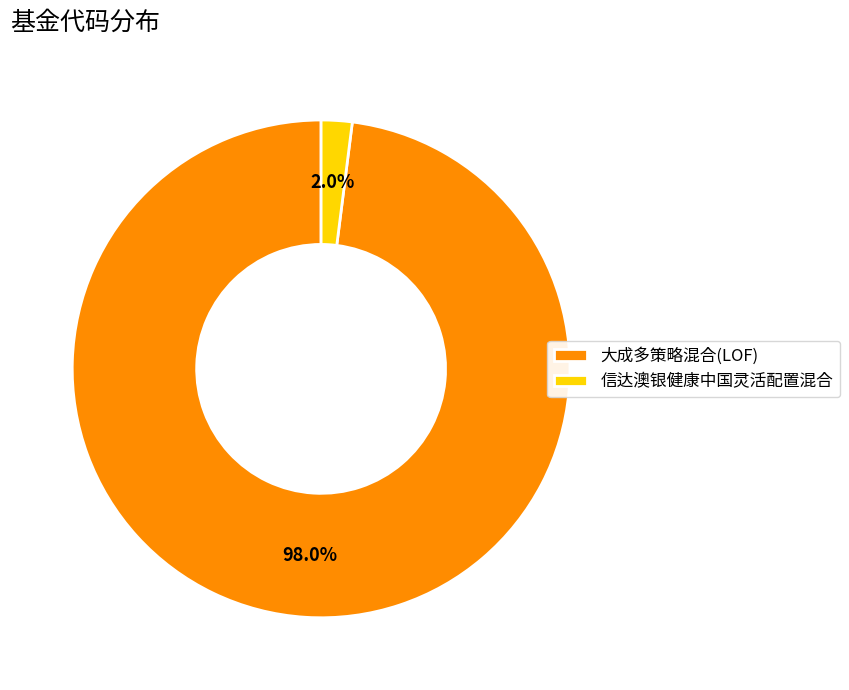

Which category has the biggest portion of the pie?

大成多策略混合(LOF)